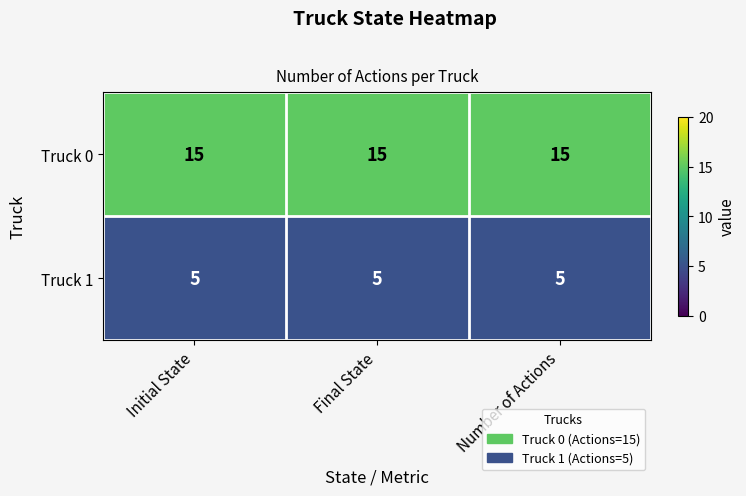

Rank the series by their average value, from lowest to highest.

Truck 1, Truck 0